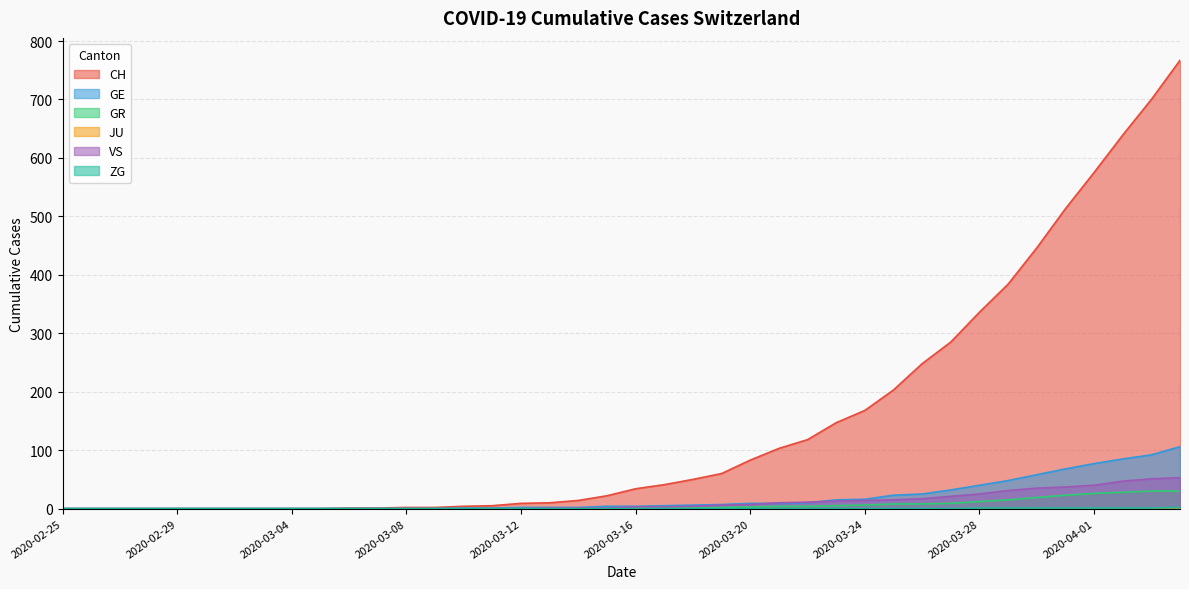

What is the maximum value shown in the chart?

767